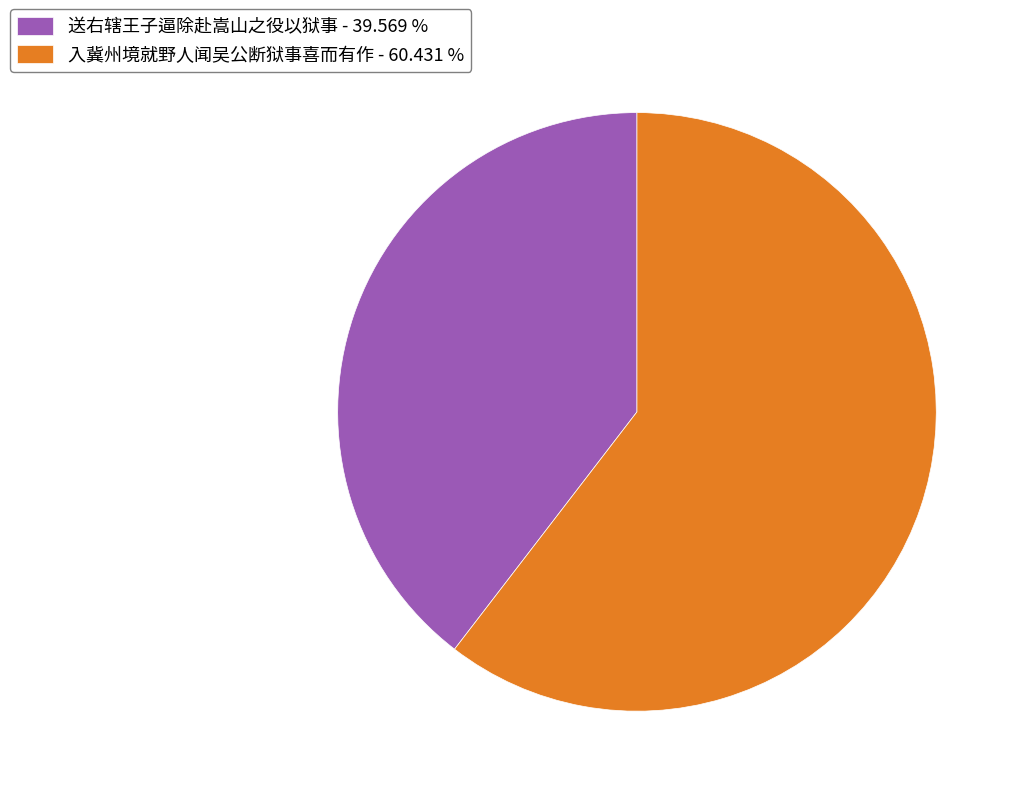

Combined, do 入冀州境就野人闻吴公断狱事喜而有作 - 60.431 % and 送右辖王子逼除赴嵩山之役以狱事 - 39.569 % account for over 50%?

Yes